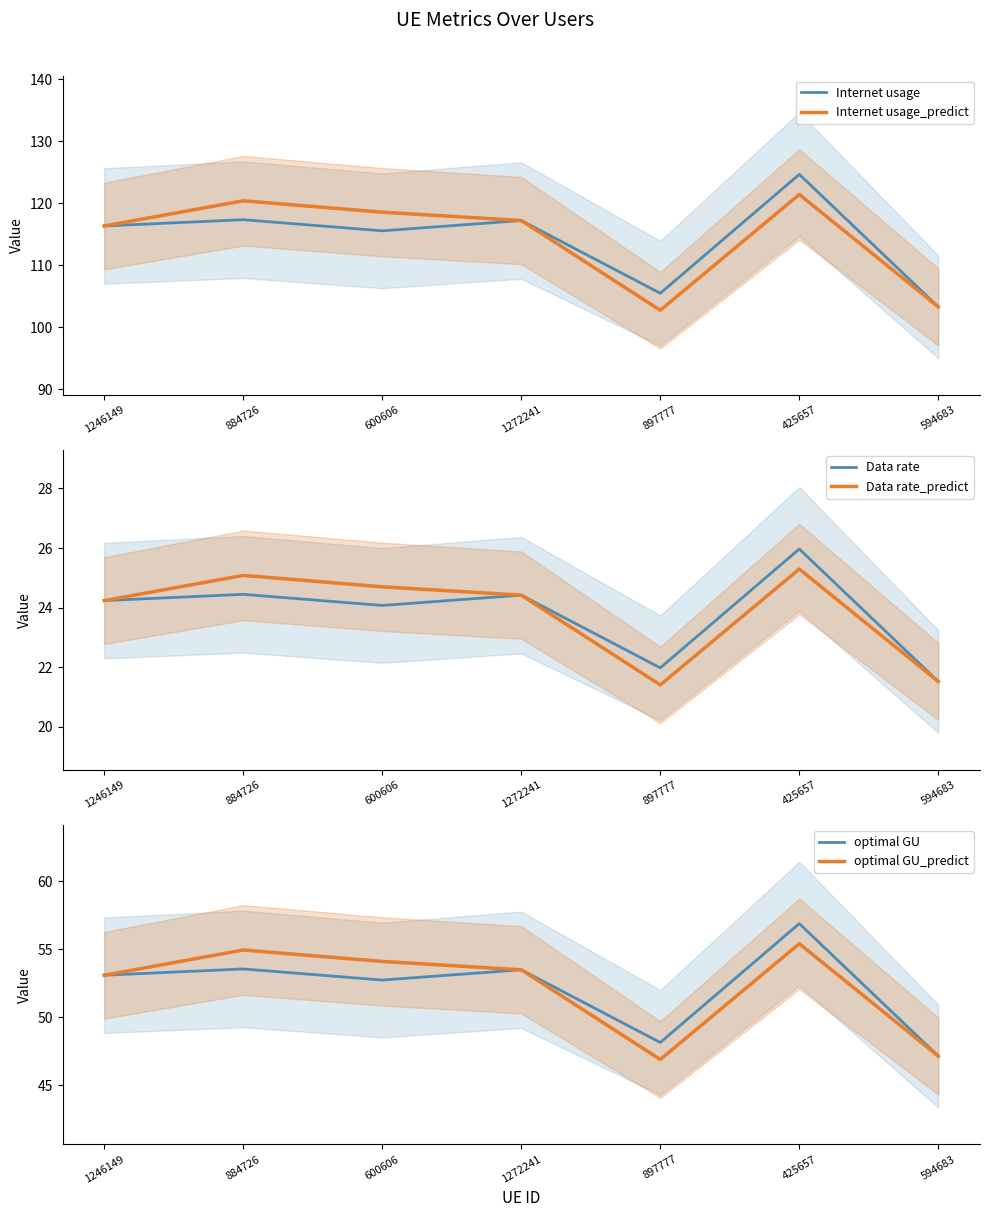

Which has a higher value, 425657 or 884726?

425657